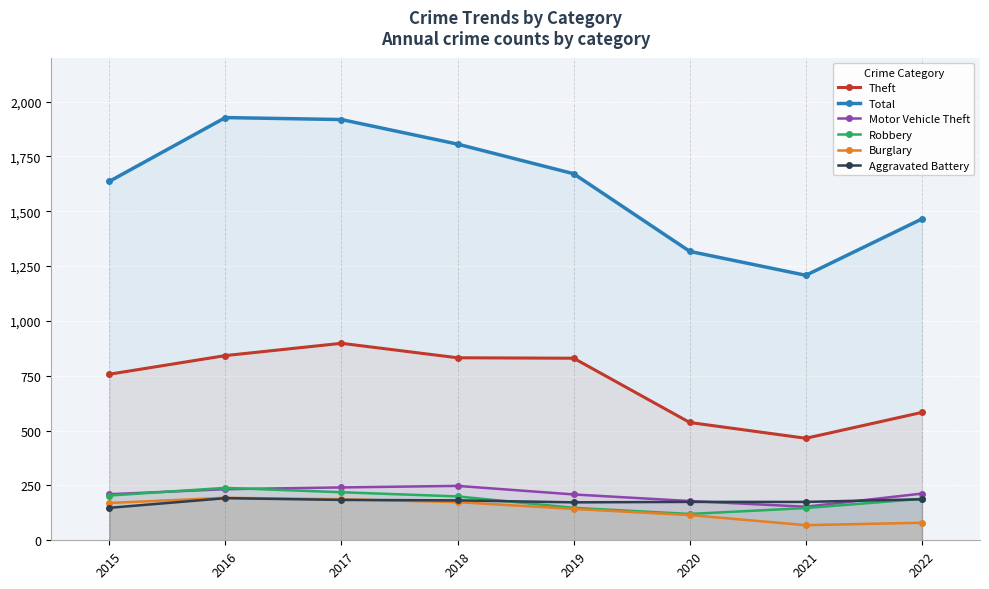

Reading right to left, transcribe all the data shown in this chart.

Theft: 583	465	537	830	832	898	842	757
Total: 1465	1208	1317	1671	1806	1918	1927	1636
Motor Vehicle Theft: 213	153	179	209	248	241	233	210
Robbery: 189	147	120	148	200	219	239	204
Burglary: 80	69	115	143	174	187	194	170
Aggravated Battery: 187	175	175	173	182	184	192	148